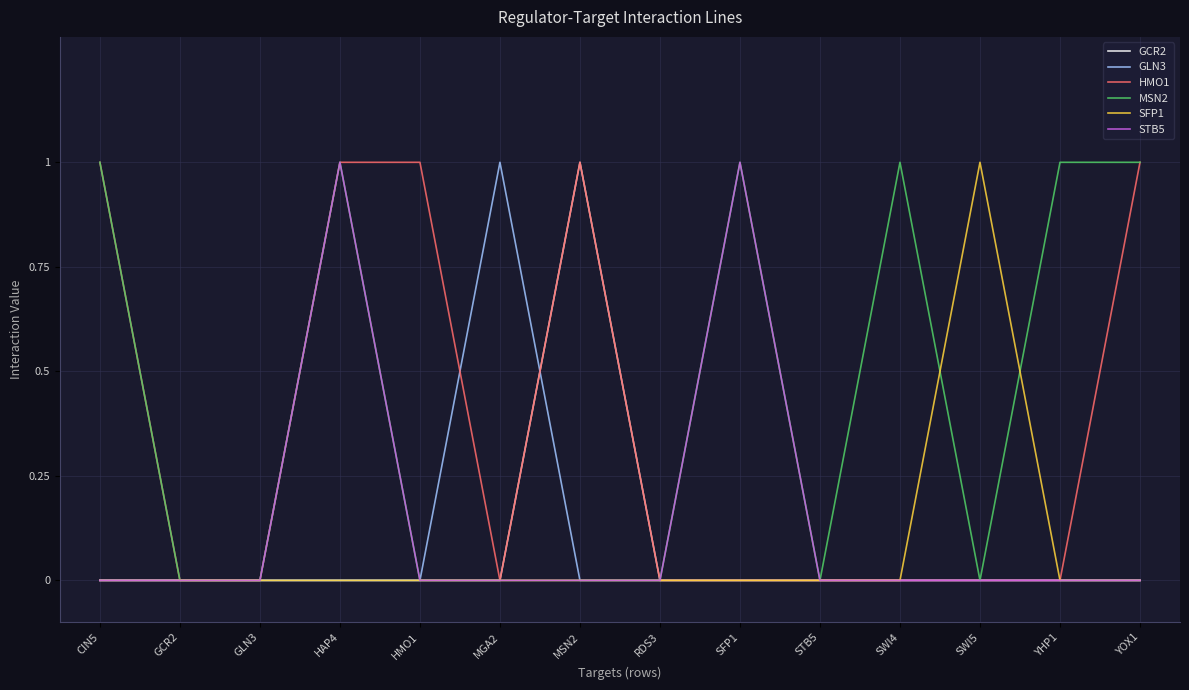

Reading right to left, transcribe all the data shown in this chart.

GCR2: YOX1=0	YHP1=0	SWI5=0	SWI4=0	STB5=0	SFP1=0	RDS3=0	MSN2=1	MGA2=0	HMO1=0	HAP4=0	GLN3=0	GCR2=0	CIN5=0
GLN3: YOX1=0	YHP1=0	SWI5=0	SWI4=0	STB5=0	SFP1=0	RDS3=0	MSN2=0	MGA2=1	HMO1=0	HAP4=0	GLN3=0	GCR2=0	CIN5=0
HMO1: YOX1=1	YHP1=0	SWI5=0	SWI4=0	STB5=0	SFP1=0	RDS3=0	MSN2=1	MGA2=0	HMO1=1	HAP4=1	GLN3=0	GCR2=0	CIN5=1
MSN2: YOX1=1	YHP1=1	SWI5=0	SWI4=1	STB5=0	SFP1=1	RDS3=0	MSN2=0	MGA2=0	HMO1=0	HAP4=1	GLN3=0	GCR2=0	CIN5=1
SFP1: YOX1=0	YHP1=0	SWI5=1	SWI4=0	STB5=0	SFP1=0	RDS3=0	MSN2=0	MGA2=0	HMO1=0	HAP4=0	GLN3=0	GCR2=0	CIN5=0
STB5: YOX1=0	YHP1=0	SWI5=0	SWI4=0	STB5=0	SFP1=1	RDS3=0	MSN2=0	MGA2=0	HMO1=0	HAP4=1	GLN3=0	GCR2=0	CIN5=0